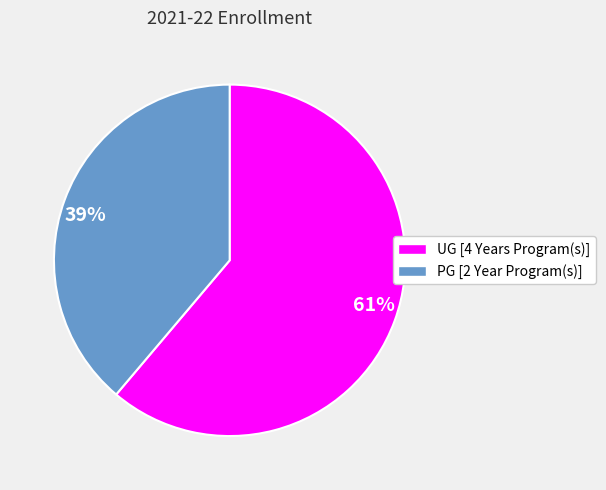

Which has a higher value, 61% or 39%?

61%